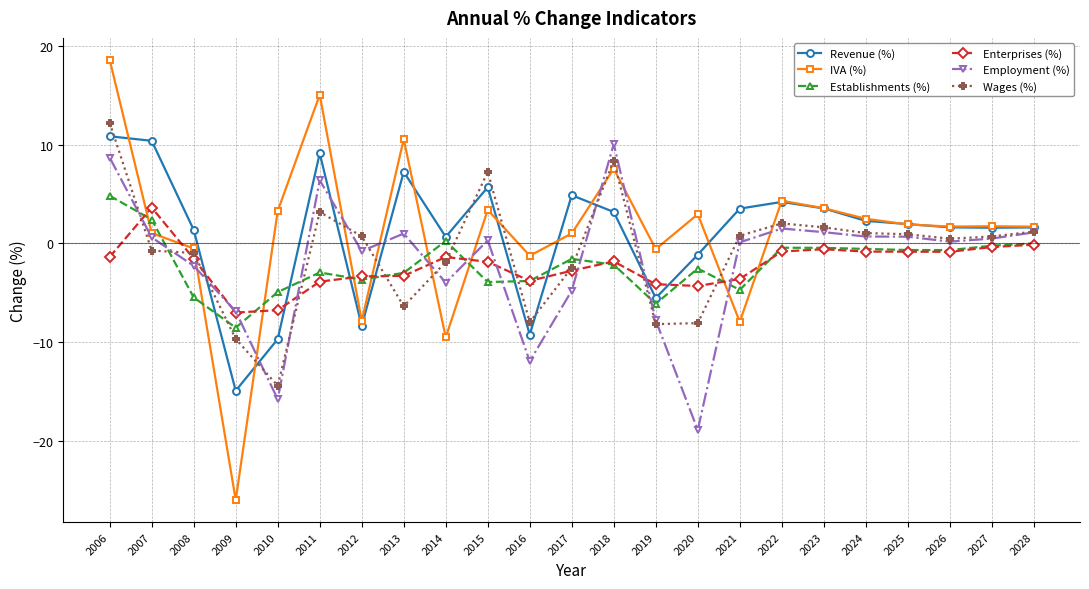

At which category is the sum across all series the highest?

2006